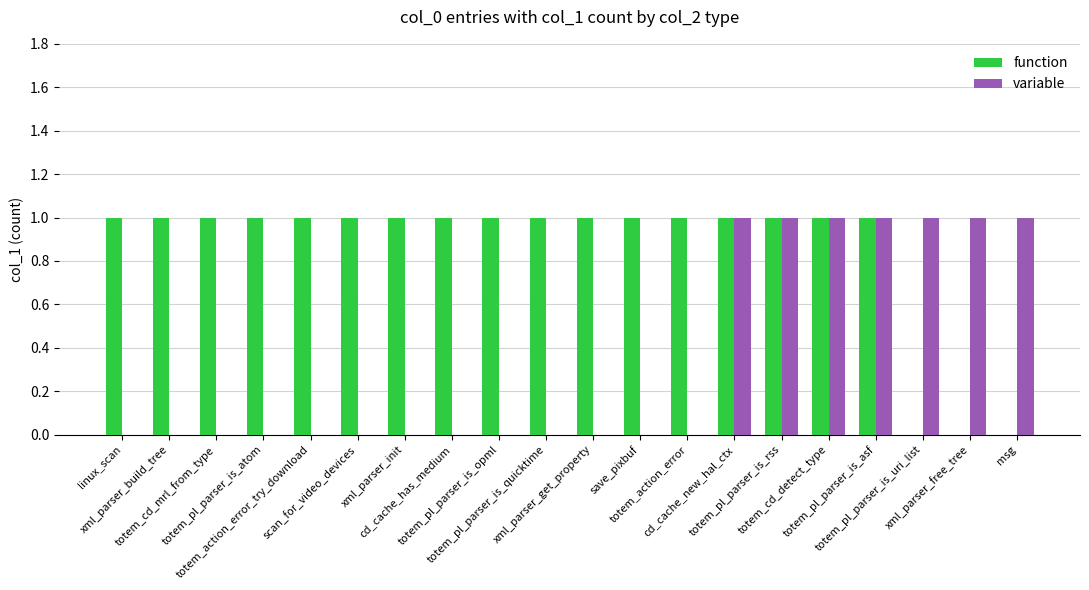

Which series has the largest total across all categories?

function